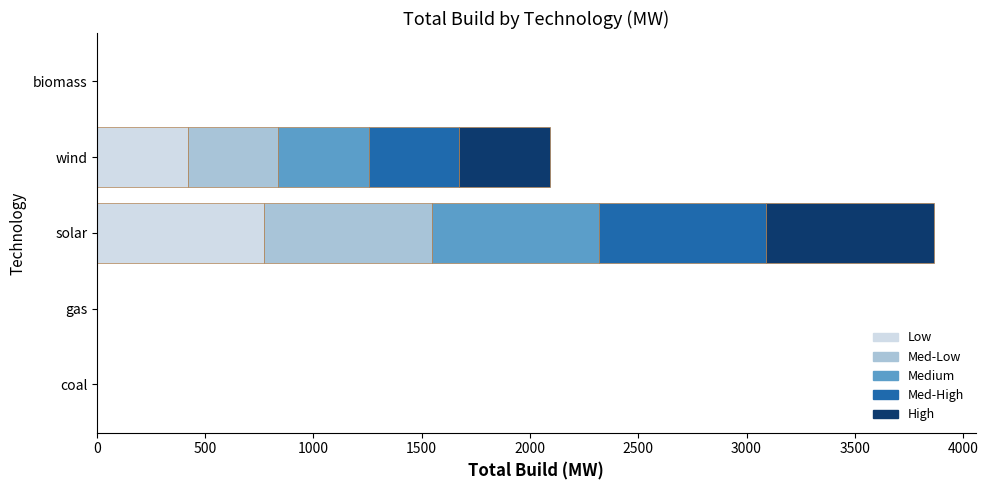

At which category is the sum across all series the highest?

solar